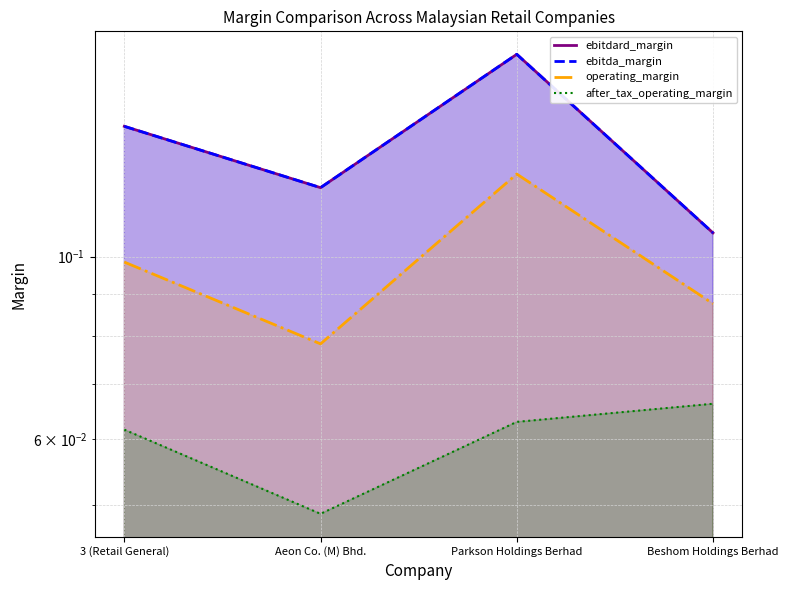

What are all the series names shown in the legend?

ebitdard_margin, ebitda_margin, operating_margin, after_tax_operating_margin